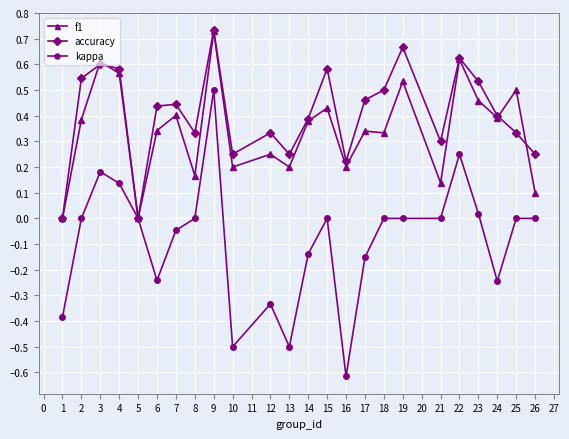

Which series has the largest total across all categories?

accuracy